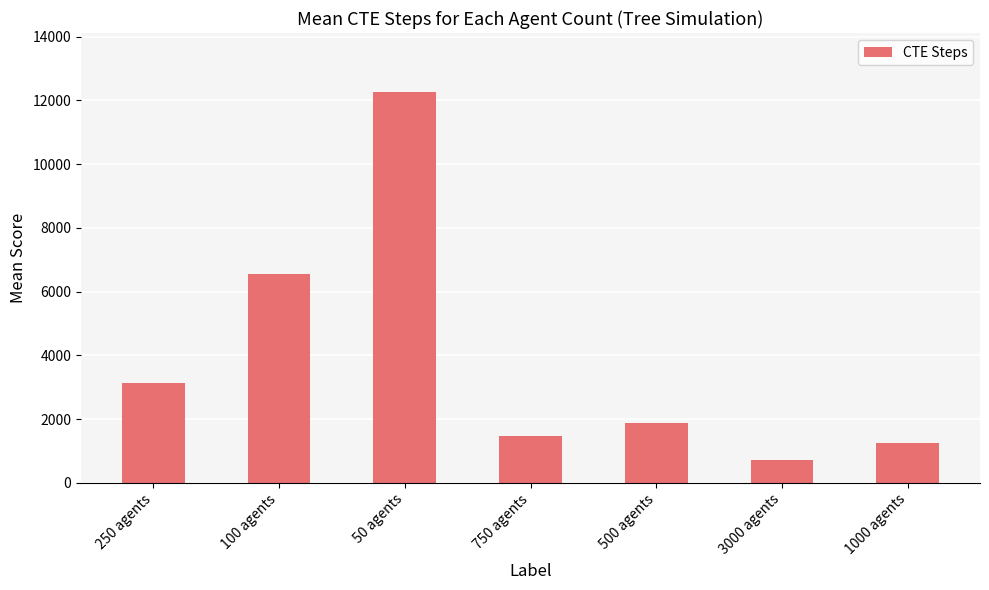

What is the label of the 3rd bar from the right?

500 agents